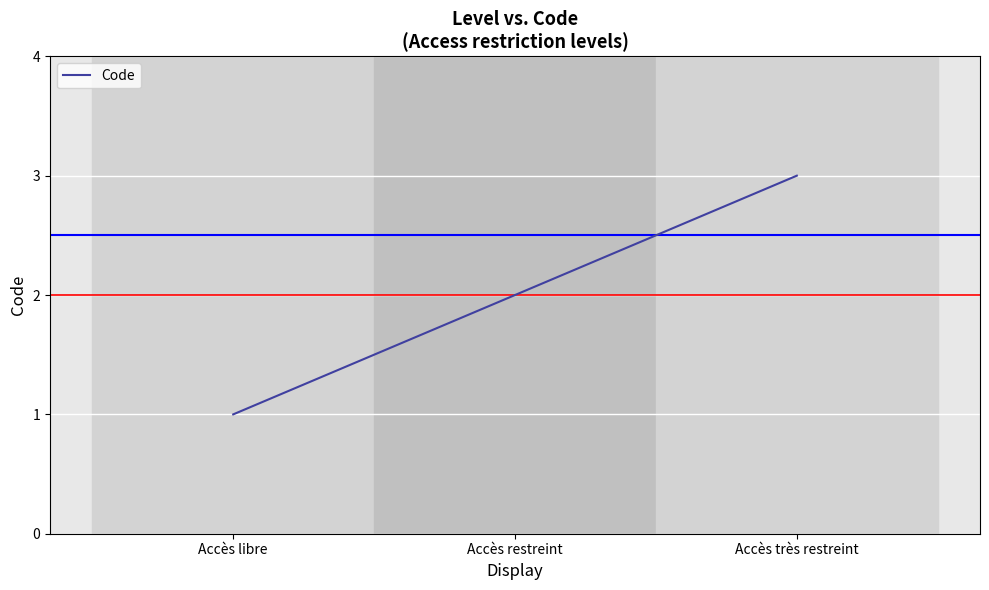

Rank the categories by value from lowest to highest.

Accès libre, Accès restreint, Accès très restreint